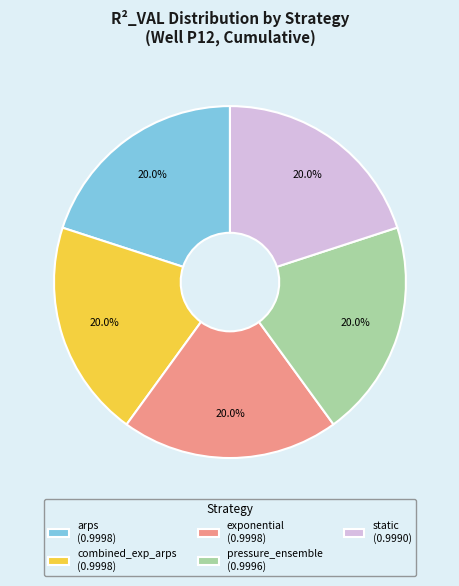

Does combined_exp_arps (0.9998) account for over 50% of the chart?

No